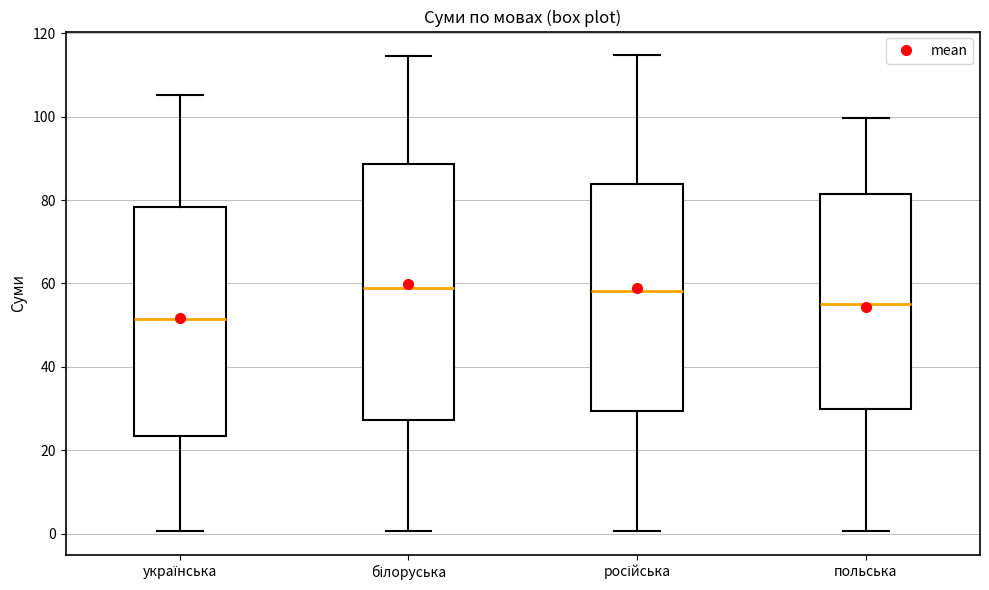

Reading left to right, transcribe this box plot: for each box, give where its median line is, the range the box spans, and where its two whiskers end, as read against the y-axis. The values are not printed on the chart, so give them approximately, as read against the axis.

українська: median 52, box 24 to 78, whiskers 0 to 106
білоруська: median 60, box 28 to 88, whiskers 0 to 114
російська: median 58, box 30 to 84, whiskers 0 to 114
польська: median 56, box 30 to 82, whiskers 0 to 100